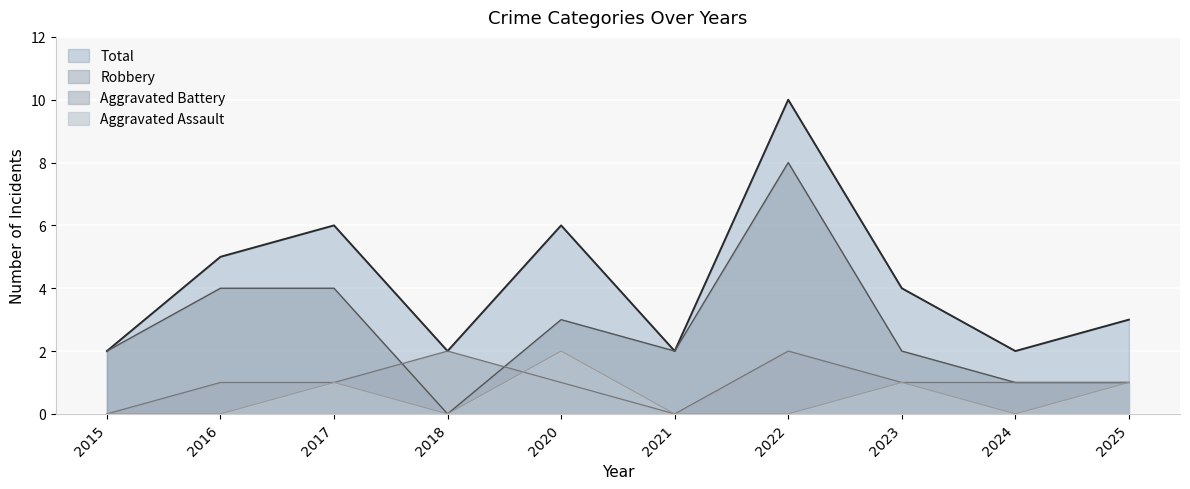

How many categories are shown in the chart?

10